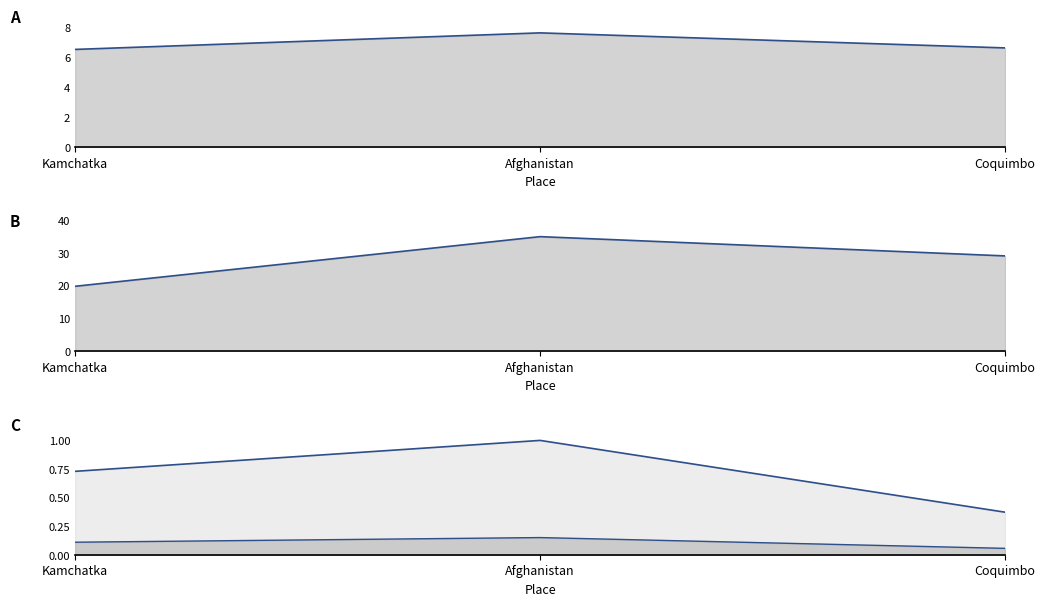

Is it true that nst (norm) equals 0.2 at Coquimbo?

False